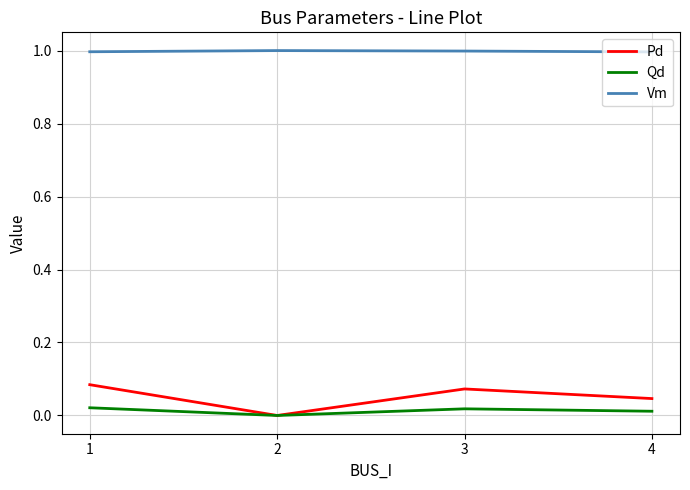

What is the maximum value shown in the chart?

1.0